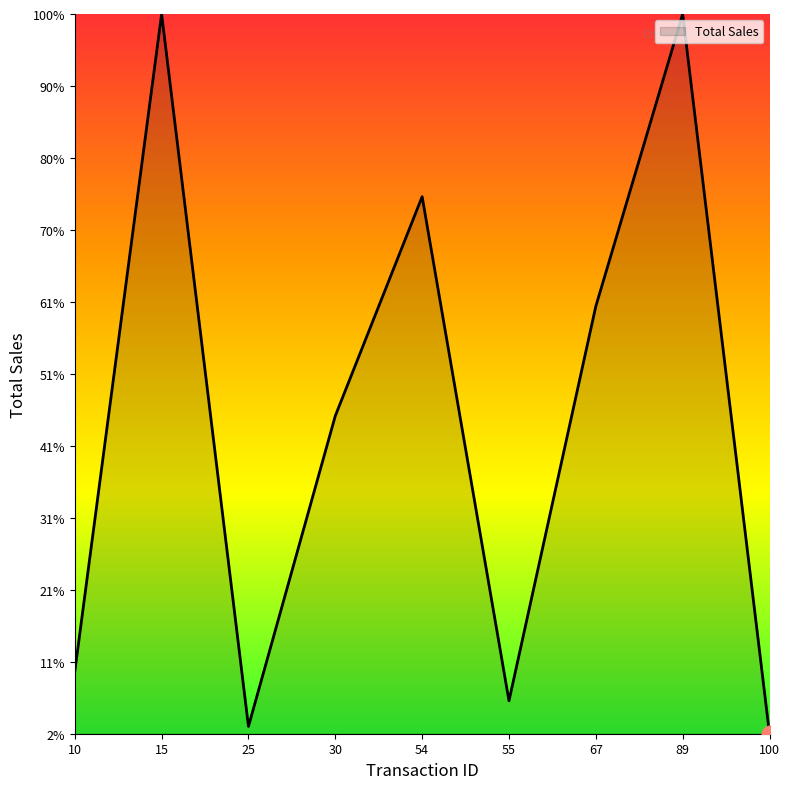

Rank the categories by value from highest to lowest.

15, 89, 54, 67, 30, 10, 55, 25, 100